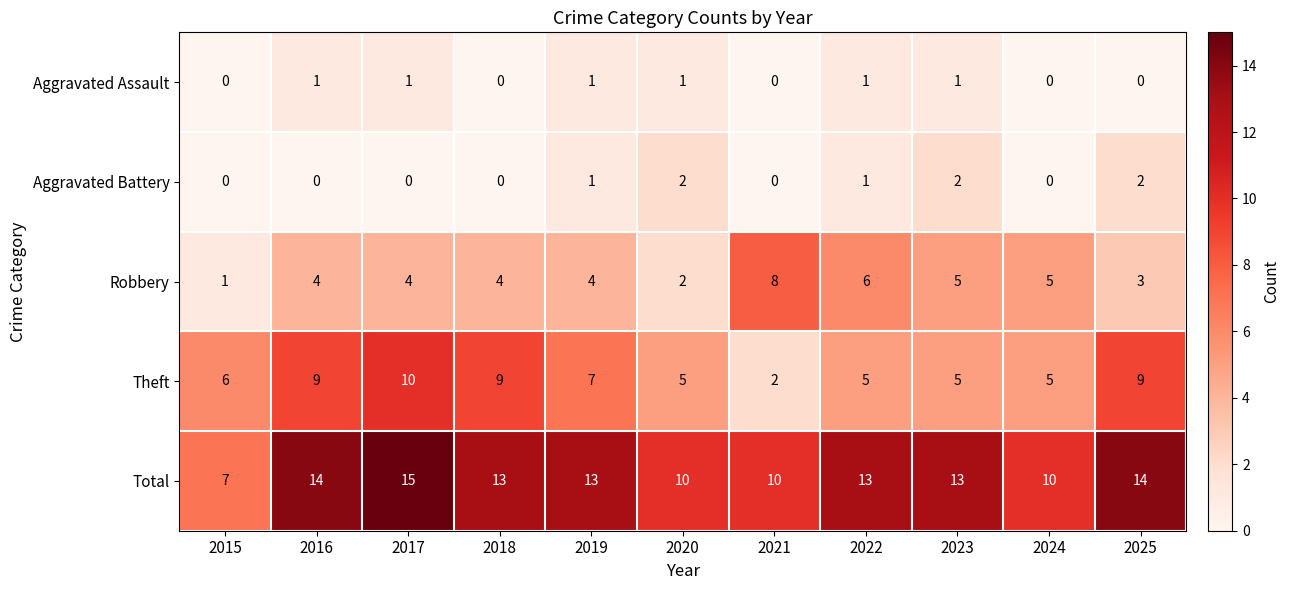

How many categories are shown in the chart?

11